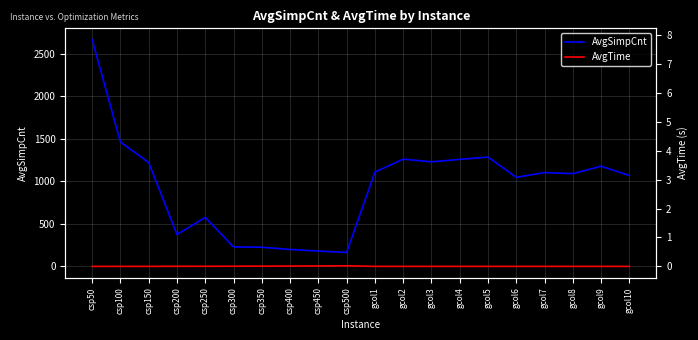

Is it true that AvgTime equals 0.2 at gcol9?

True